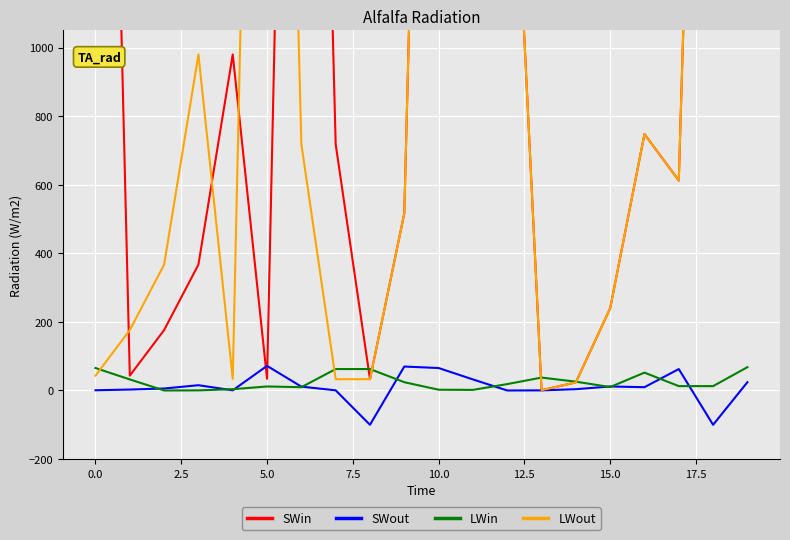

List the series in order of their peak value, highest first.

SWin, LWout, SWout, LWin